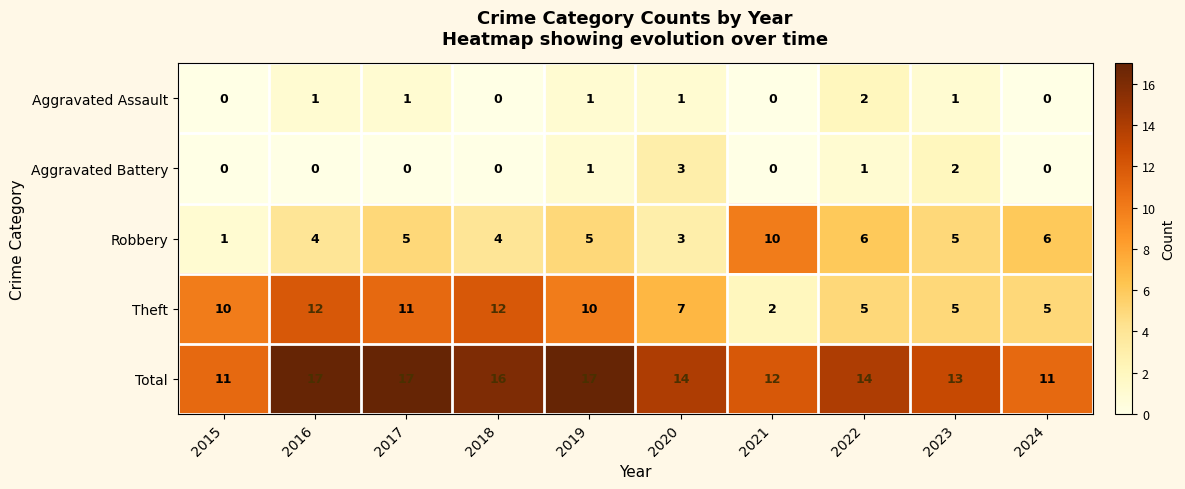

What is the average value of the Robbery series?

5